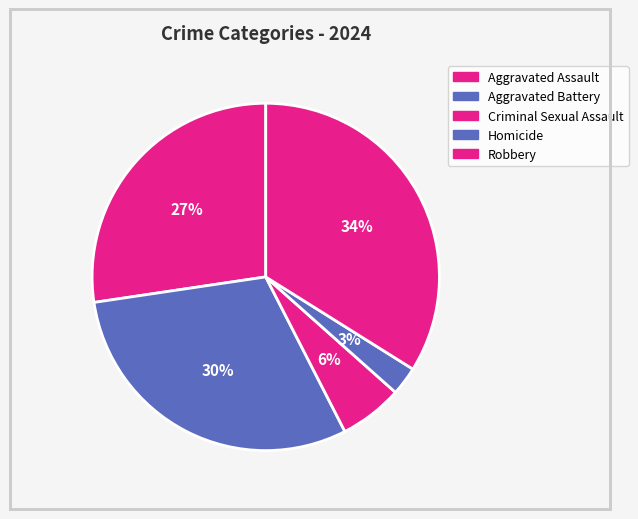

How many slices are in this pie chart?

5